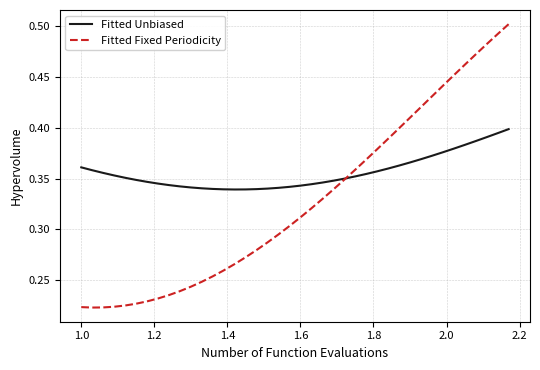

What are all the series names shown in the legend?

Fitted Unbiased, Fitted Fixed Periodicity